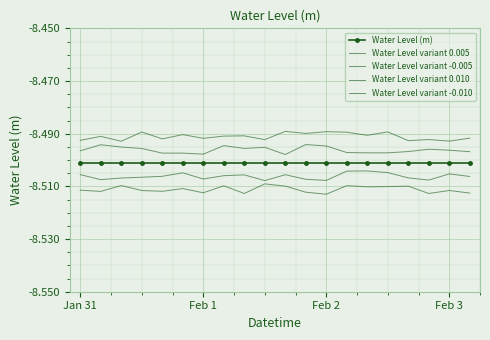

Which series has the largest total across all categories?

Water Level variant 0.010